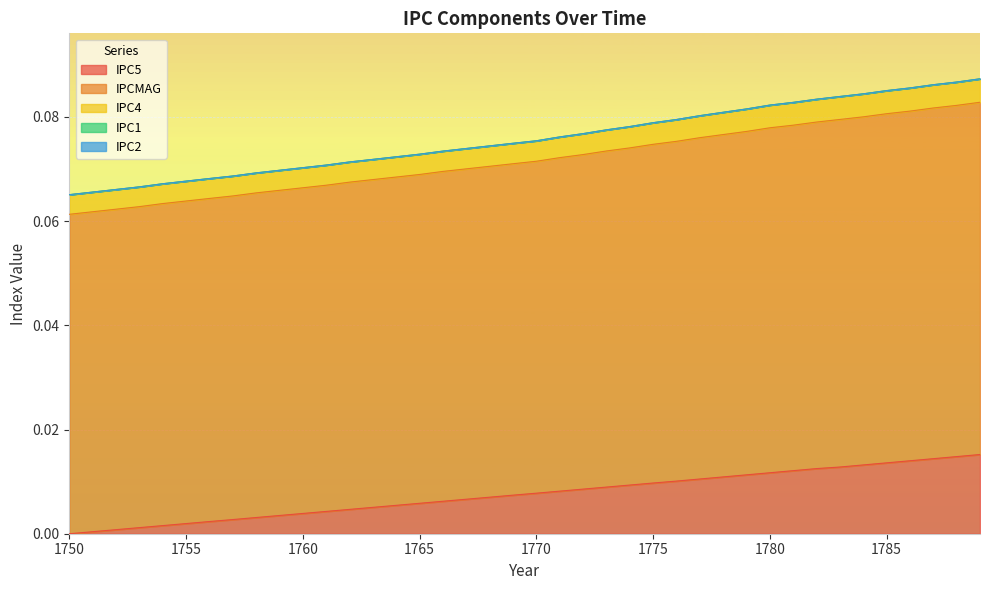

True or false: IPCMAG has more than 0 interior local peaks.

False